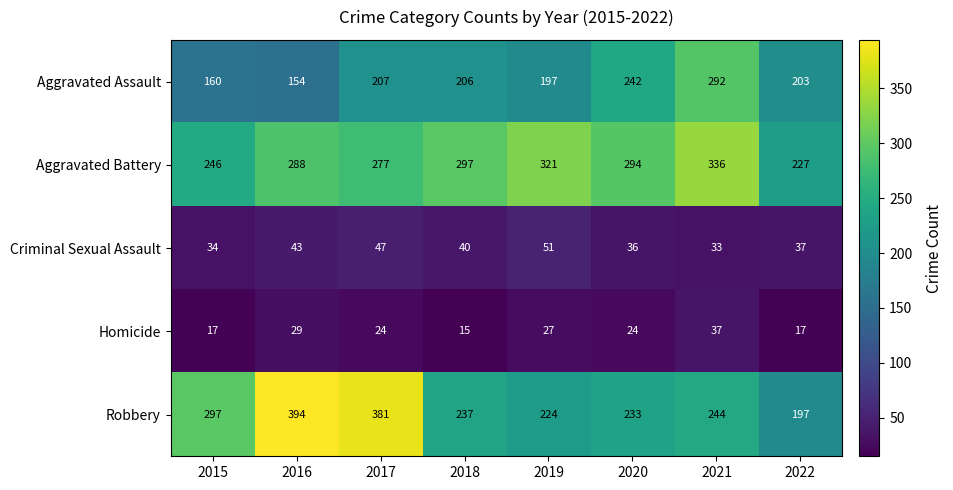

Which category has the highest value in the Homicide series?

2021